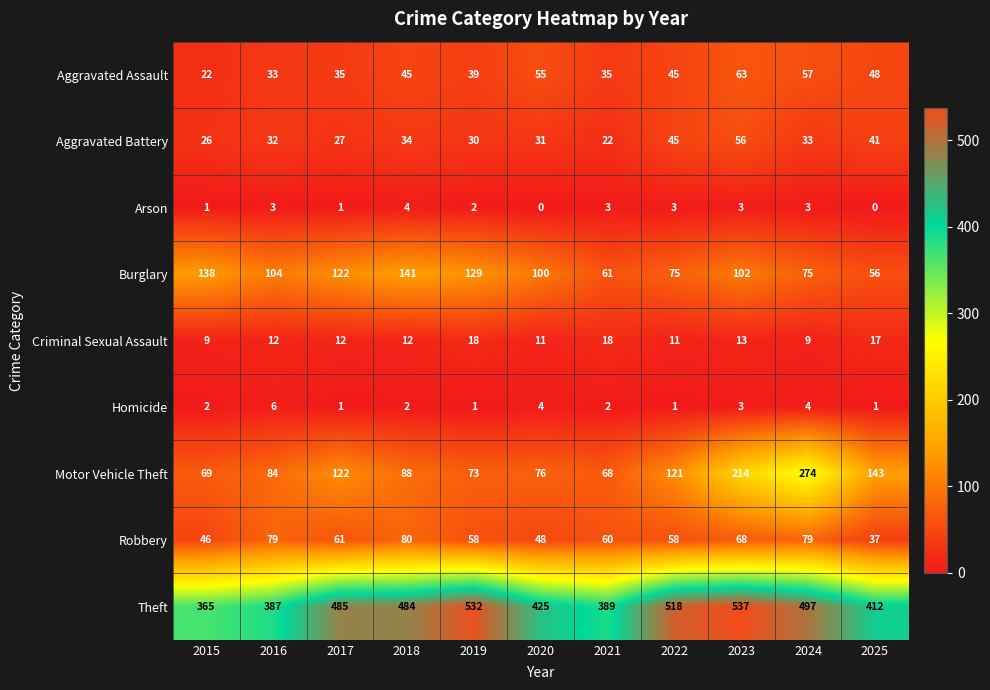

Where does the Robbery series first go above 60?

2016